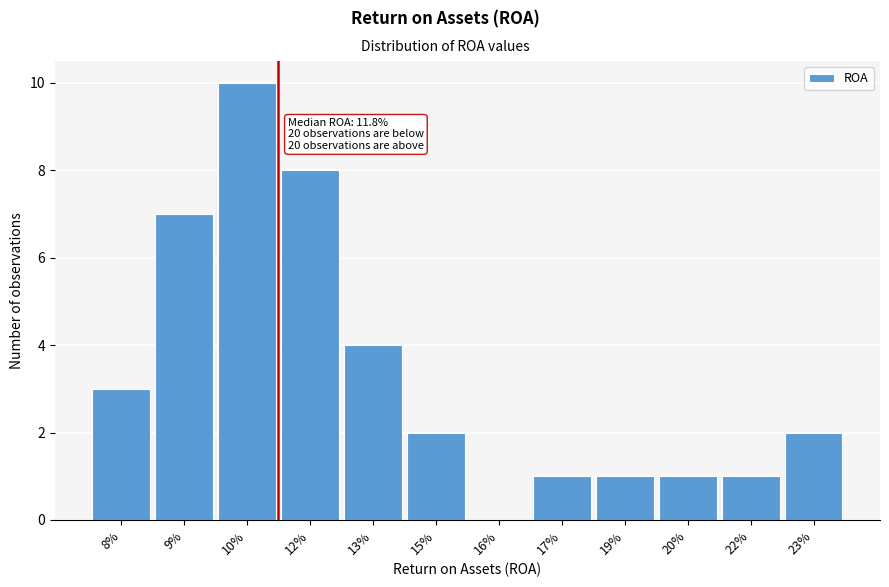

Reading left to right, extract all data points from this chart.

8%=3	9%=7	10%=10	12%=8	13%=4	15%=2	16%=0	17%=1	19%=1	20%=1	22%=1	23%=2